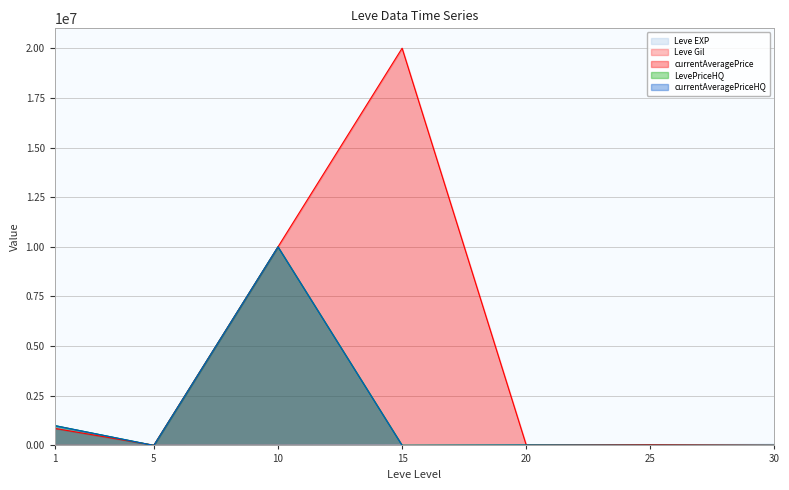

True or false: currentAveragePrice has more than 0 points higher than both neighbors.

True